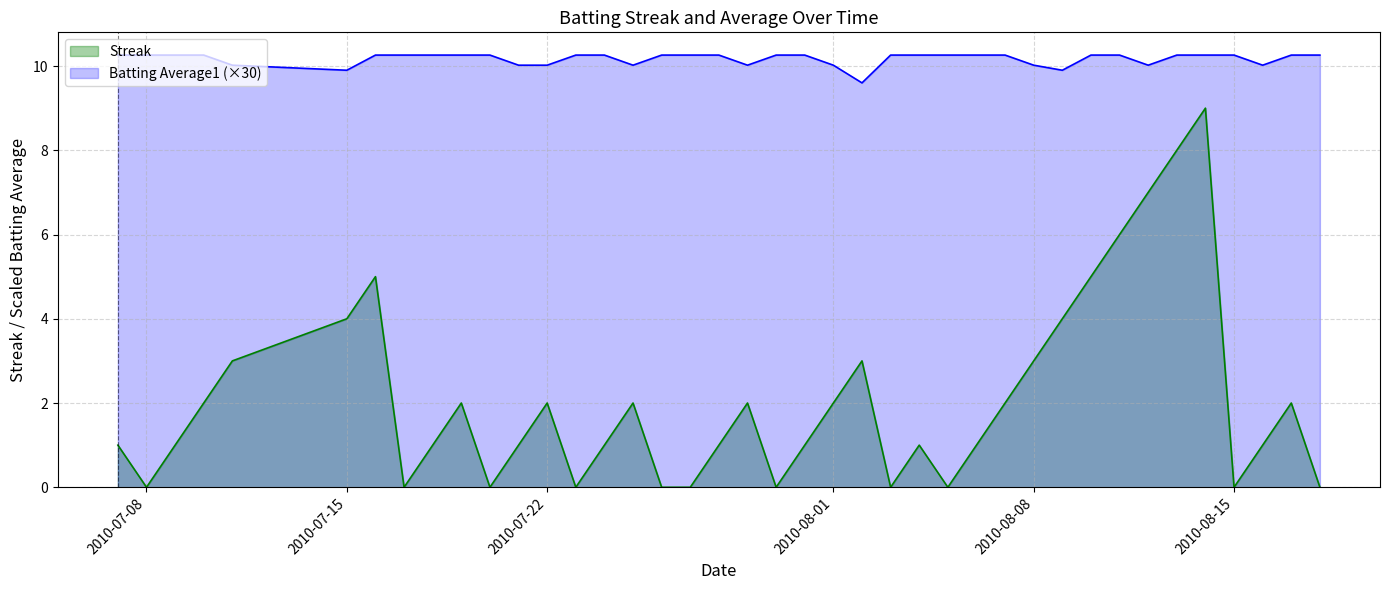

Which series has the widest spread of values?

Streak